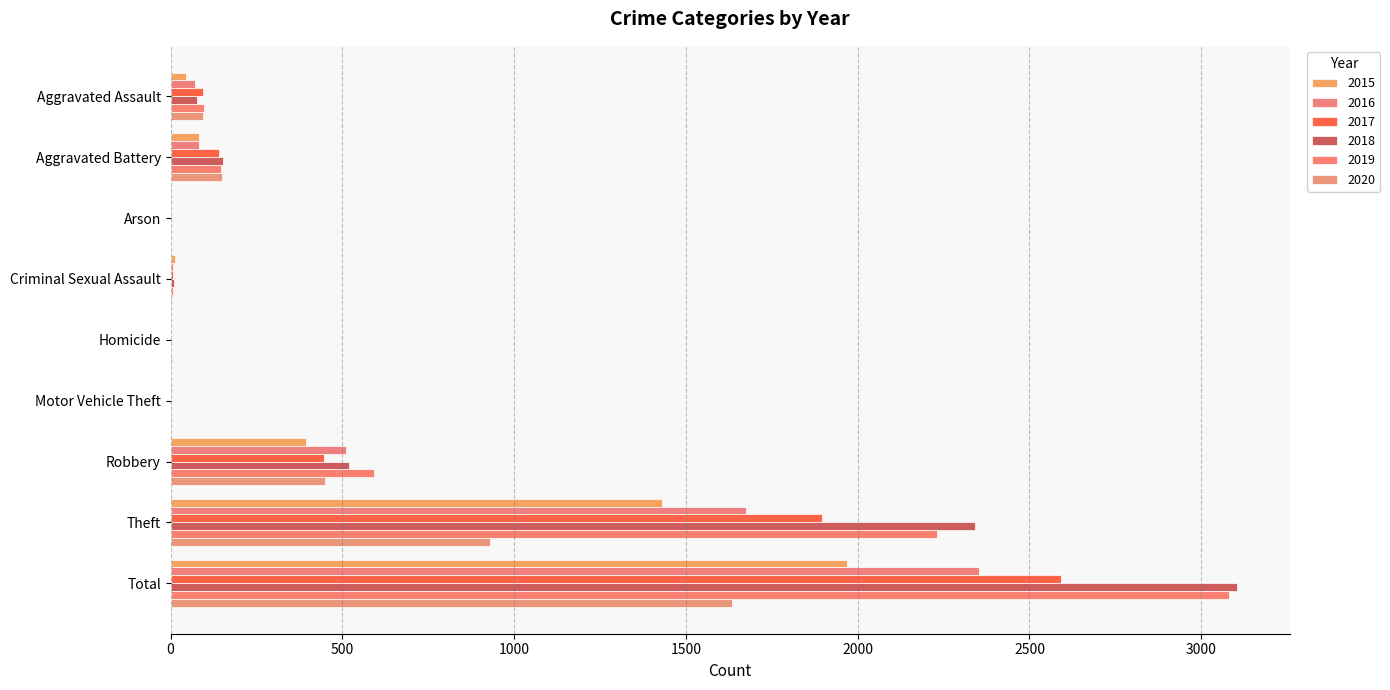

What is the average value of the 2020 series?

363